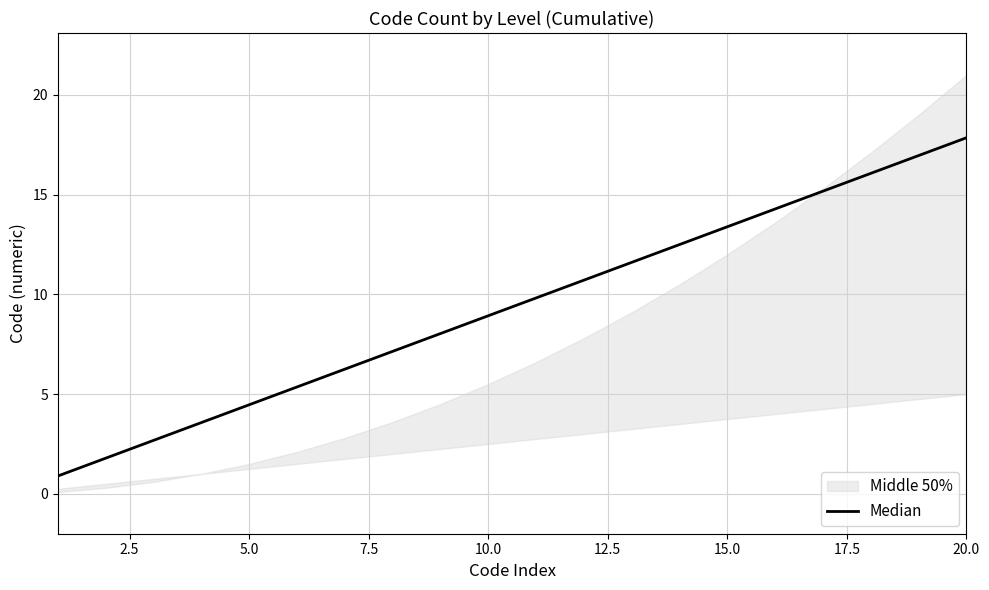

How many values are below 9?

10